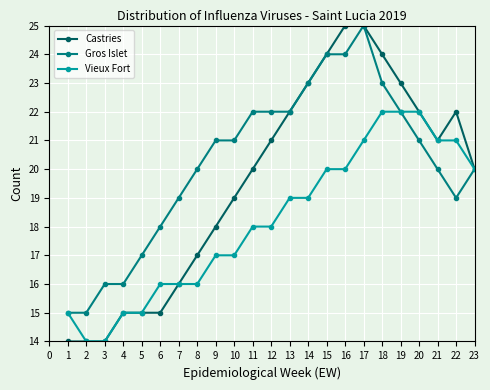

The Castries series shows 21 at 4. True or false?

False